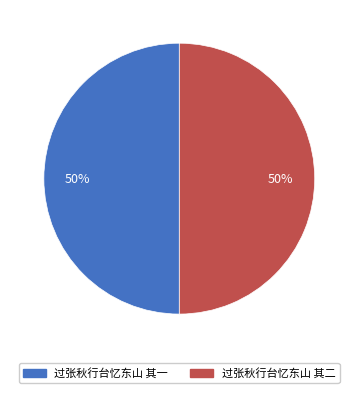

Approximately how many times larger is the value at 过张秋行台忆东山 其一 compared to 过张秋行台忆东山 其二?

1.0